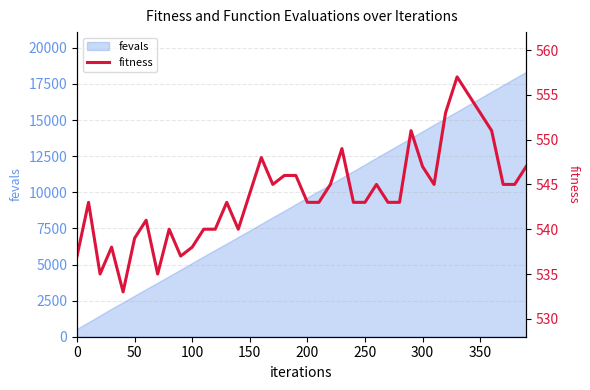

The value of fevals at 350 is 16514. True or false?

True